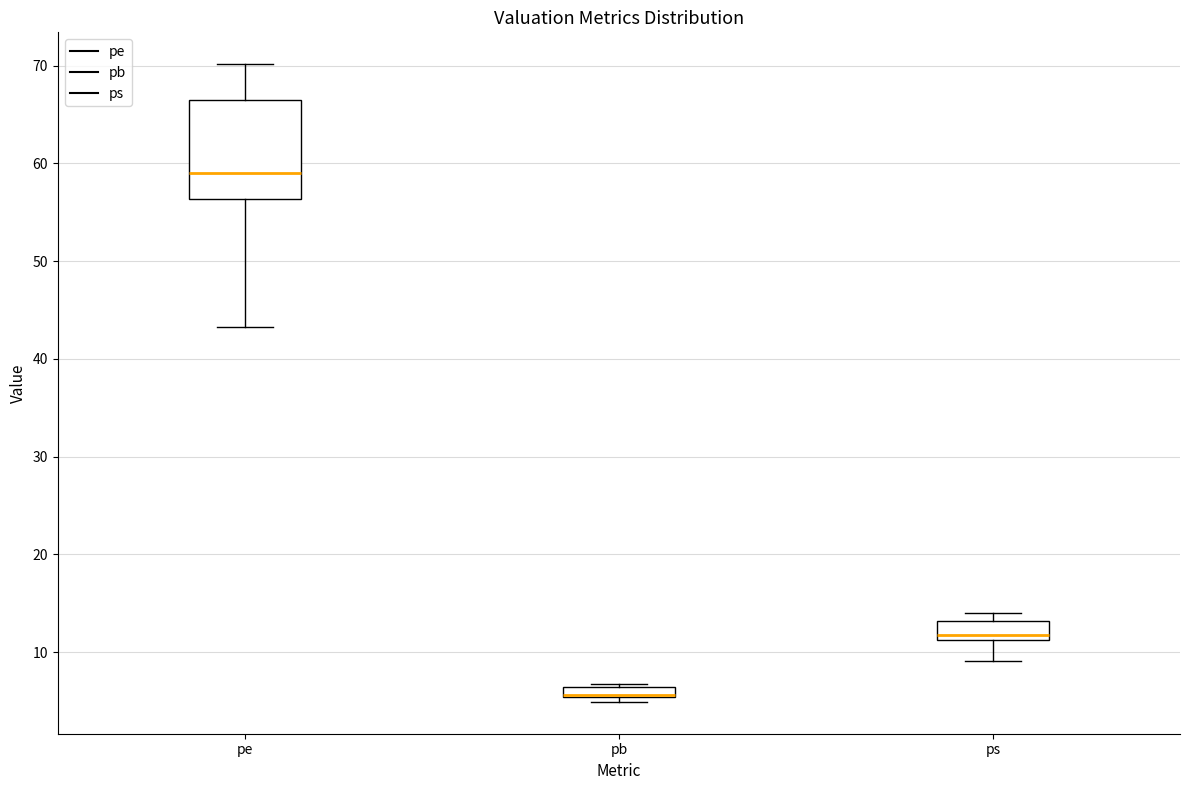

Where does the lower whisker of the box for pe end on the y-axis? The values are not printed on the chart, so give them approximately, as read against the axis.

43